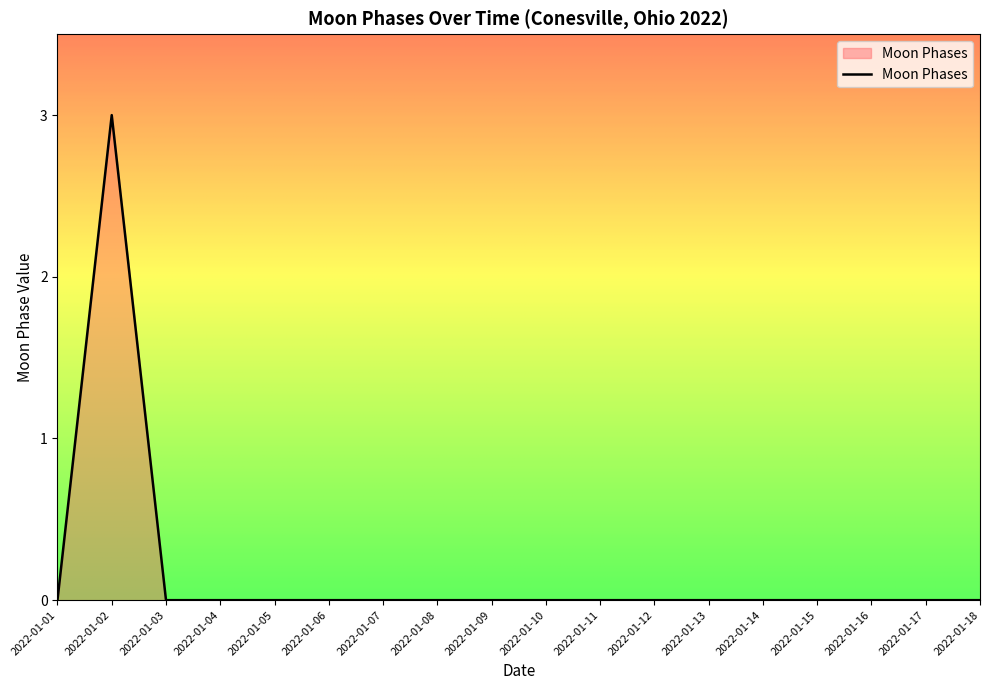

The value at 2022-01-12 is 0. True or false?

True